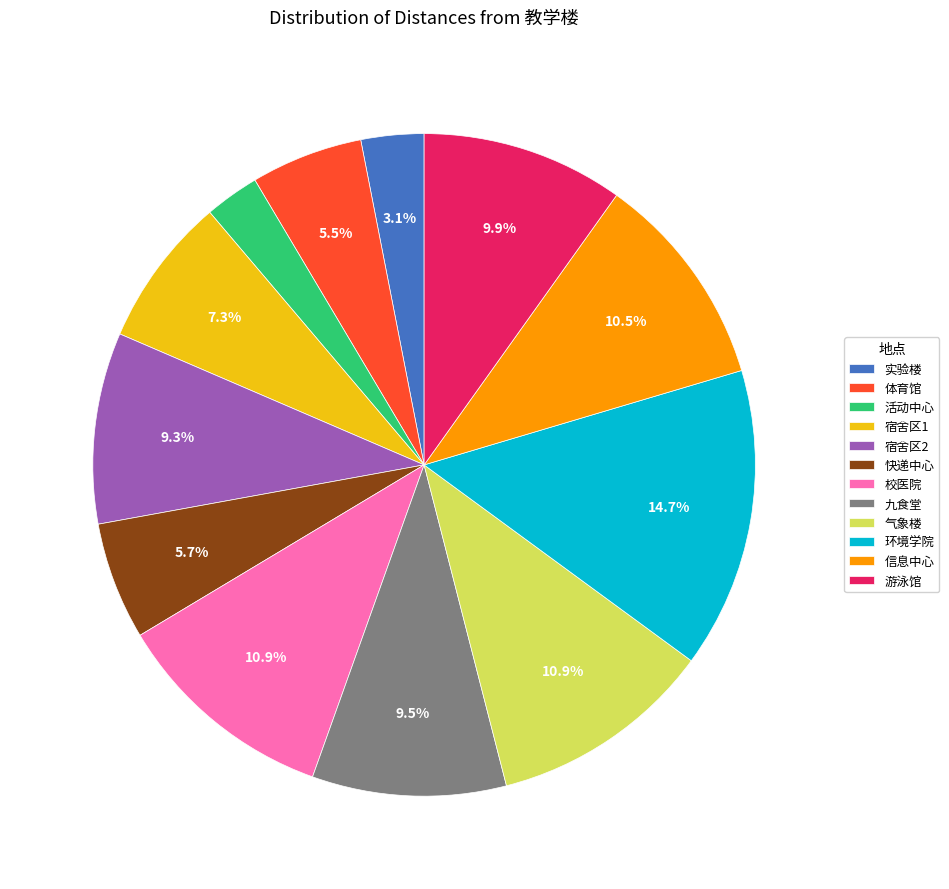

Is there a majority slice in this chart?

No